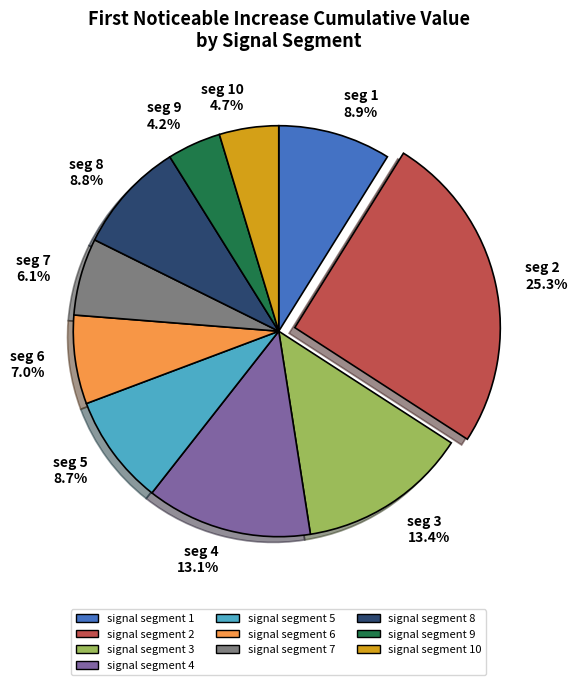

To the nearest percent, what is the difference between the signal segment 1 and signal segment 10 slice percentages?

4%